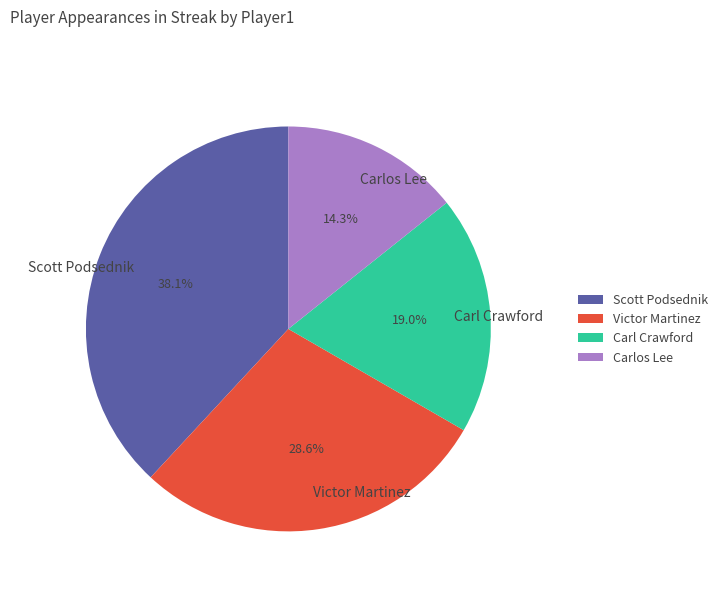

To the nearest percent, what portion does Carlos Lee represent?

14%